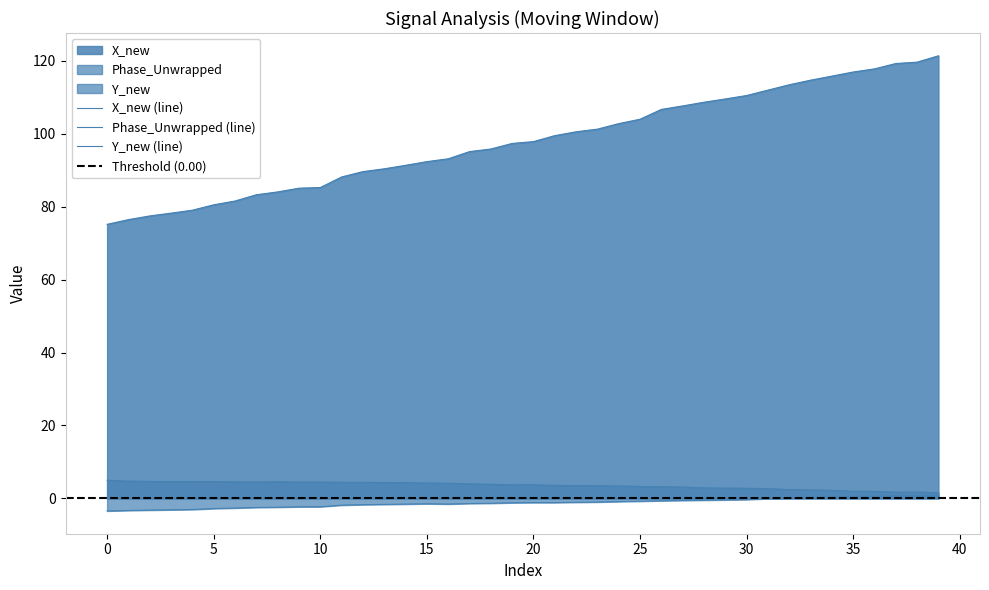

True or false: X_new and Phase_Unwrapped cross at least once.

False